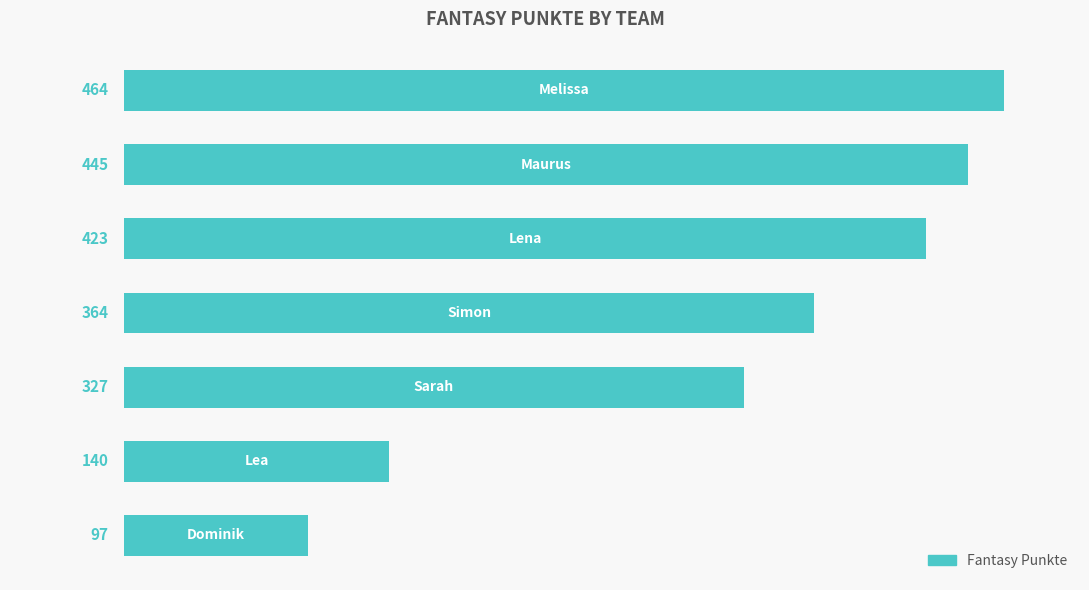

Does the chart contain any negative values?

No